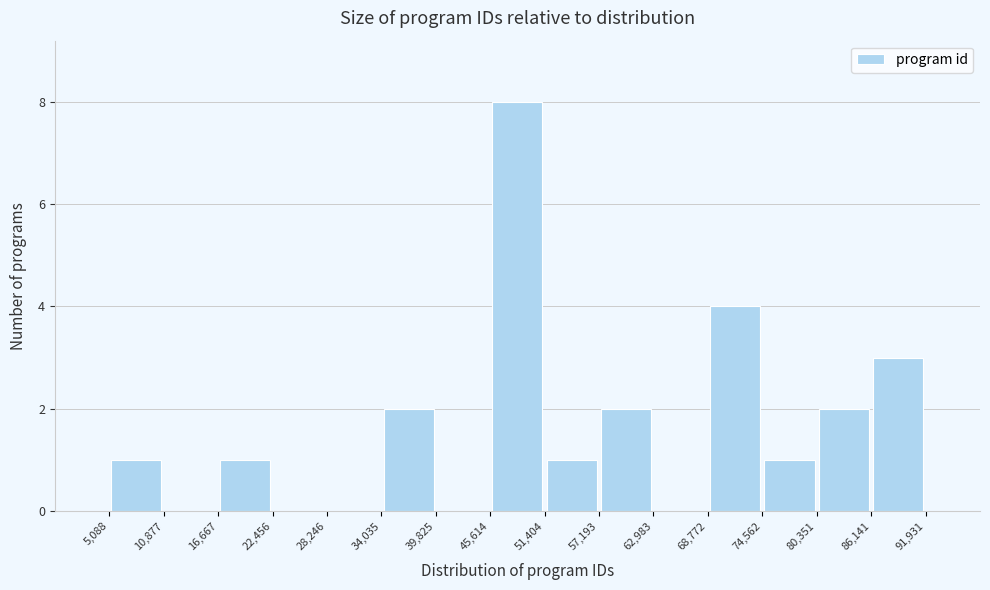

Reading left to right, list every bar in this chart as the range it spans on the x-axis followed by its height. The values are not printed on the chart, so give them approximately, as read against the axis.

5,088 to 10,877: 1
10,877 to 16,667: 0
16,667 to 22,456: 1
22,456 to 28,246: 0
28,246 to 34,035: 0
34,035 to 39,825: 2
39,825 to 45,614: 0
45,614 to 51,404: 8
51,404 to 57,193: 1
57,193 to 62,983: 2
62,983 to 68,772: 0
68,772 to 74,562: 4
74,562 to 80,351: 1
80,351 to 86,141: 2
86,141 to 91,931: 3